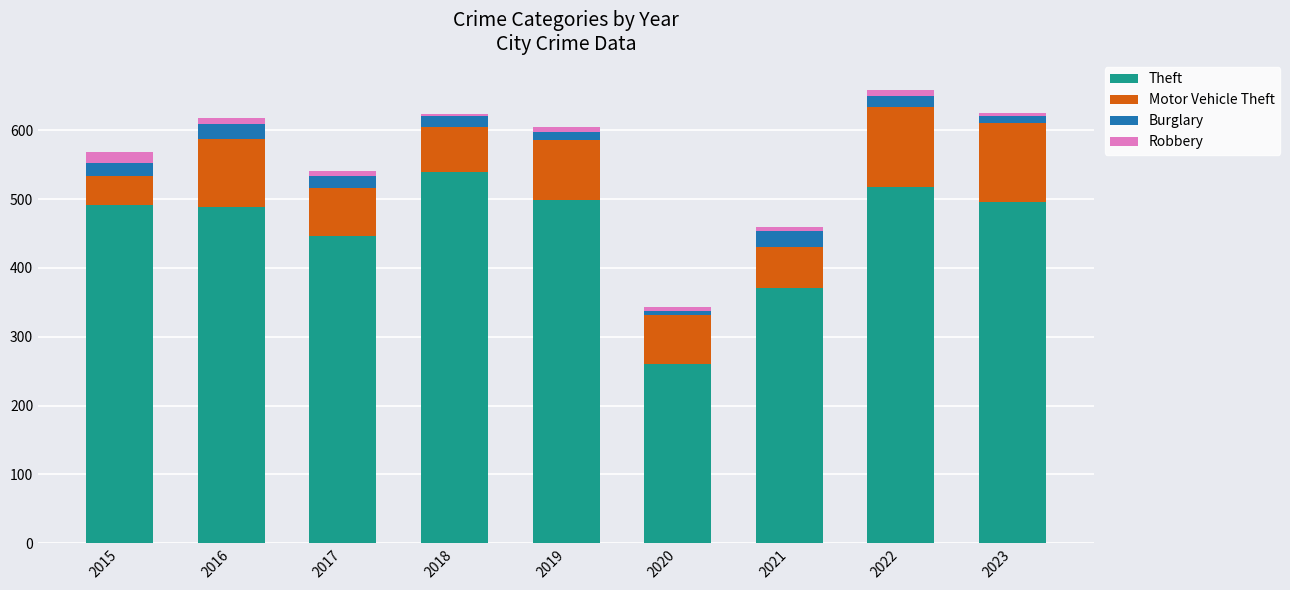

What is the total value across all series at 2015?

568